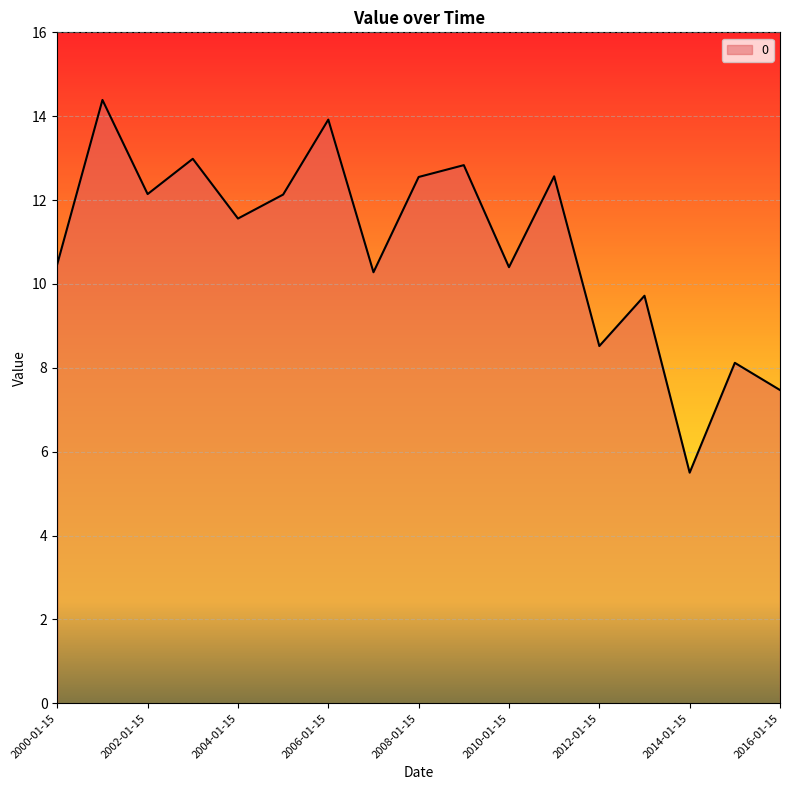

What is the minimum value shown in the chart?

5.5